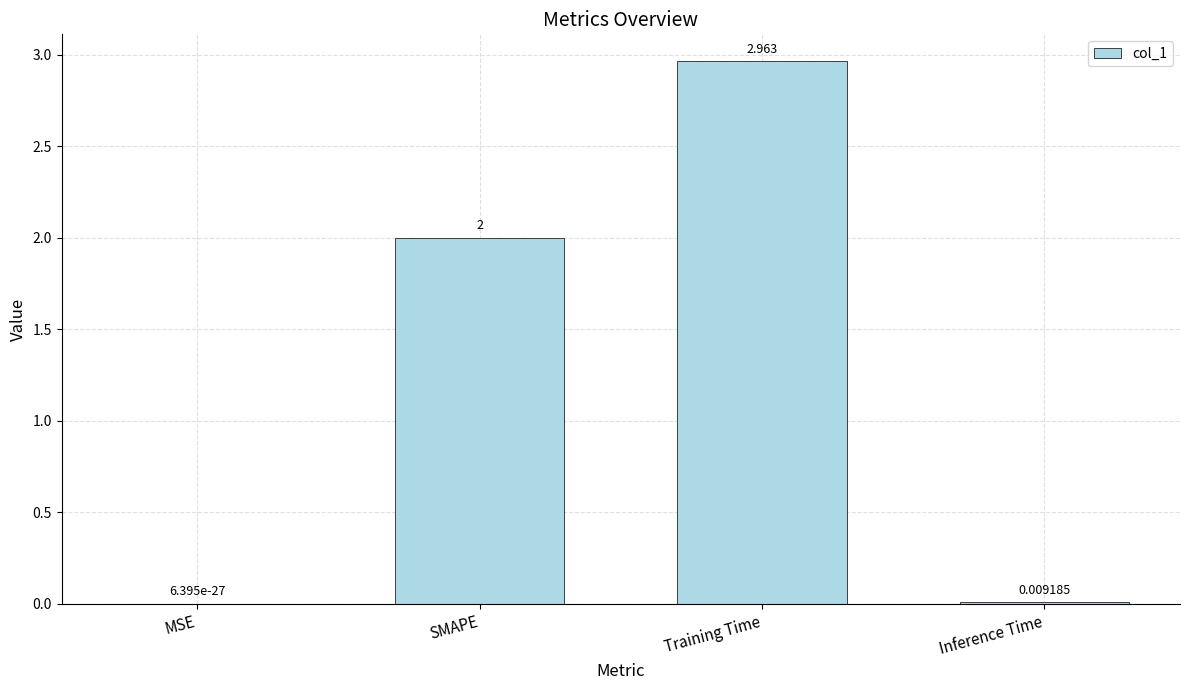

Are the bars grouped side by side (vs. stacked)?

No